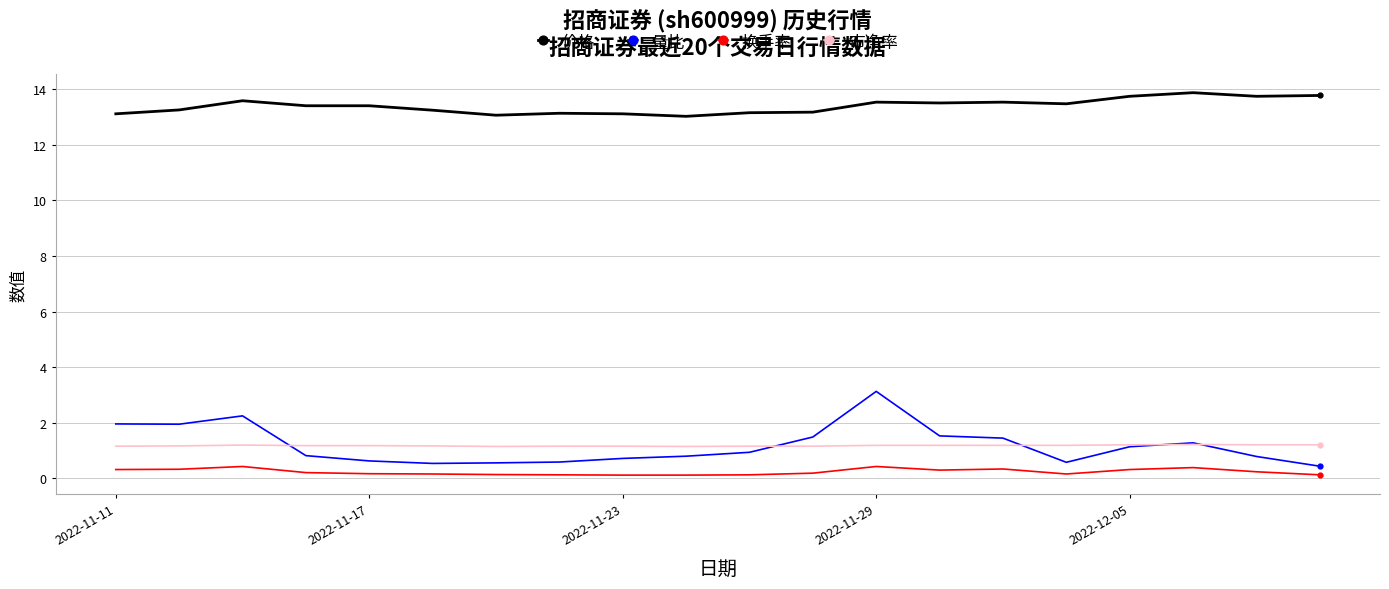

Rank the series by their maximum value, from highest to lowest.

价格, 量比, 市净率, 换手率